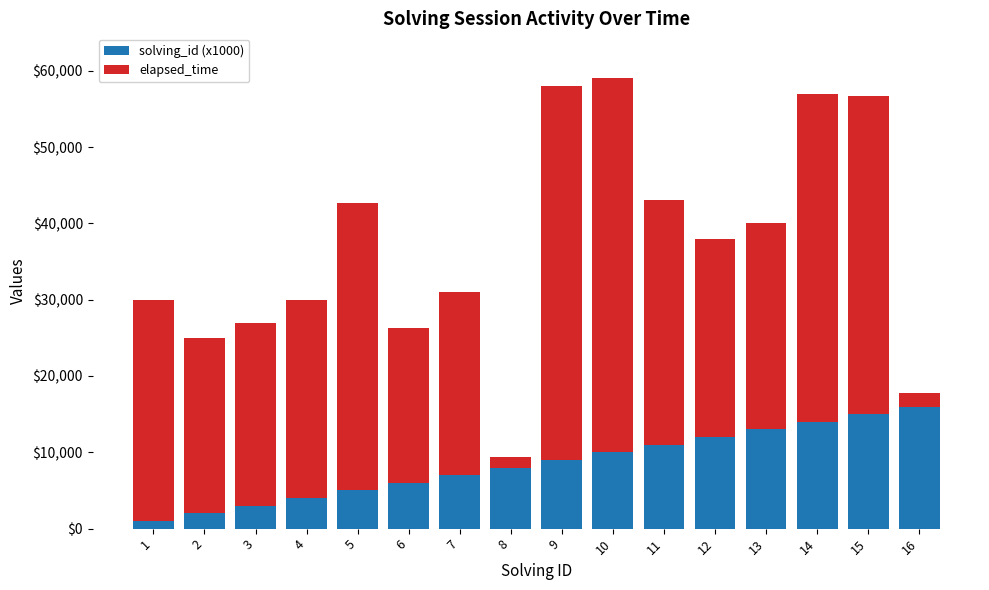

What is the total value across all series at 8?

9333